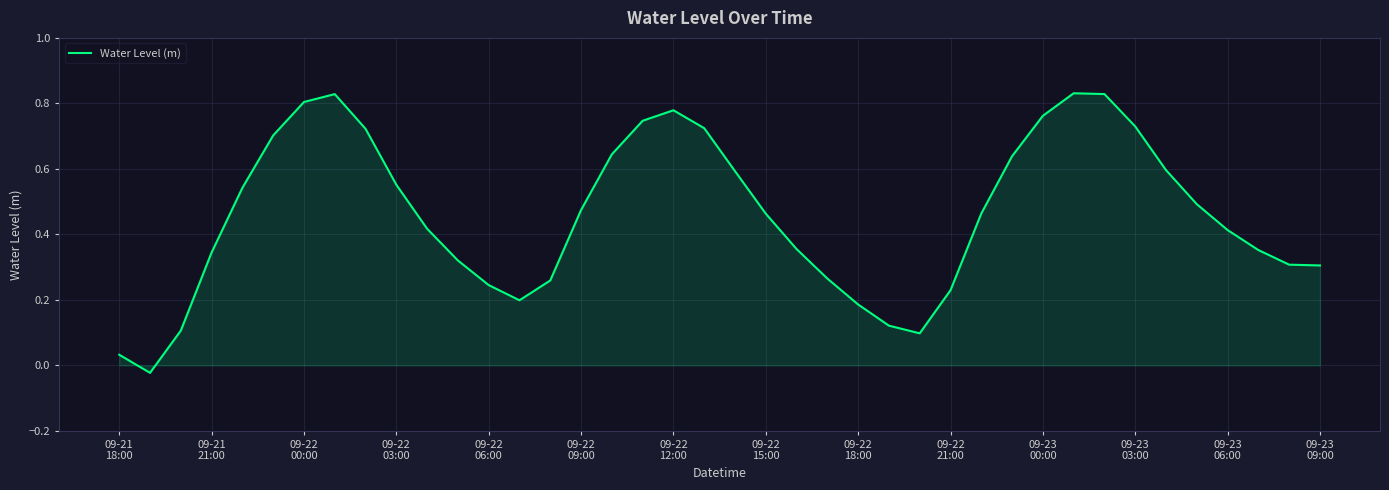

What is the difference between the maximum and minimum values?

0.9